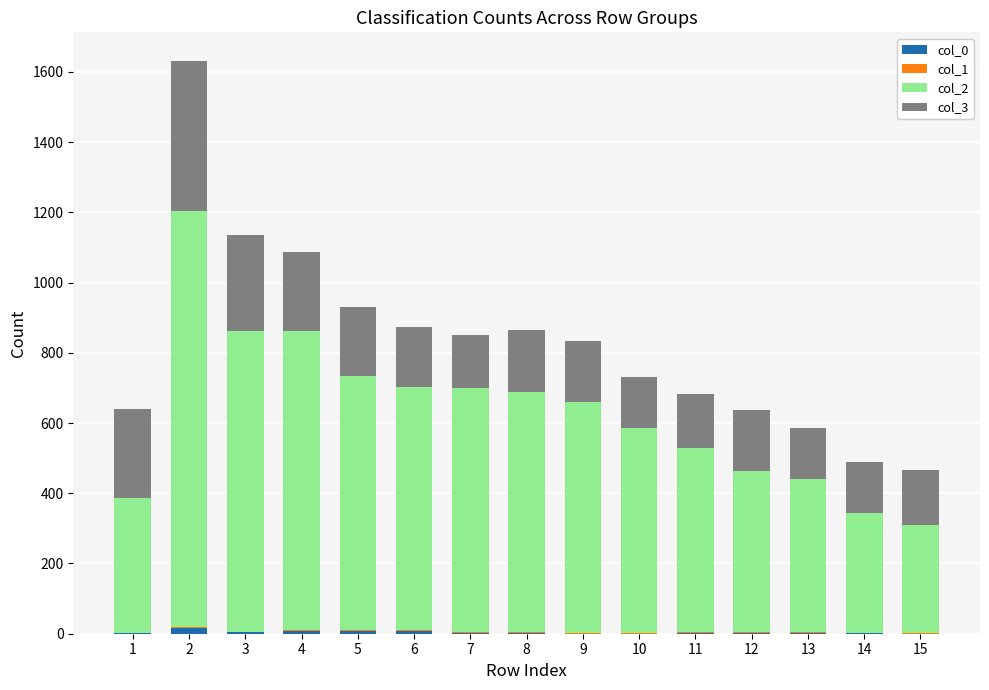

True or false: col_1 has a value of 3 at 13.

True